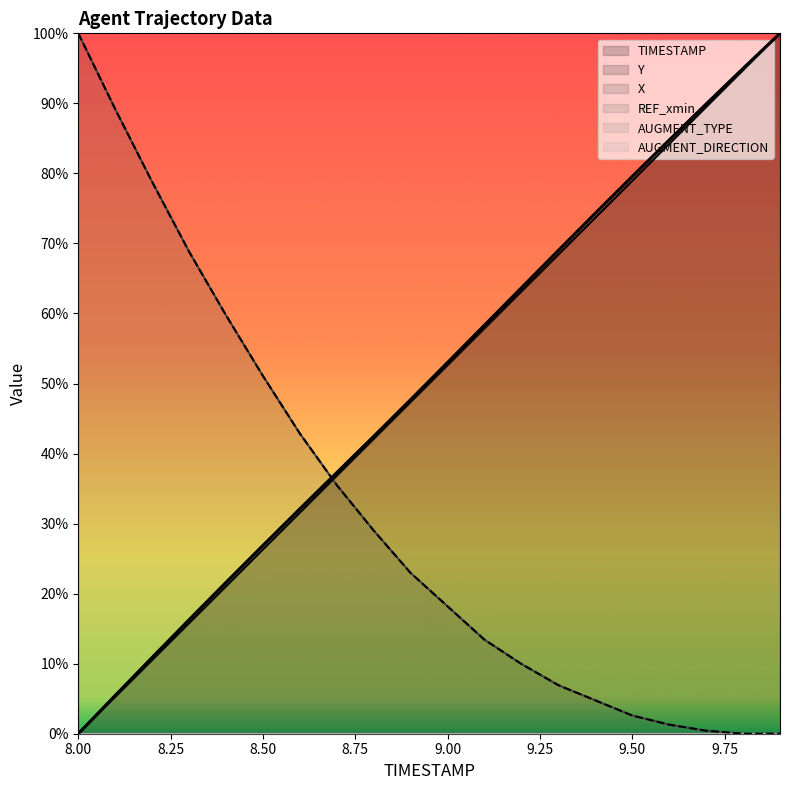

Which category has the lowest value across all series?

8.0